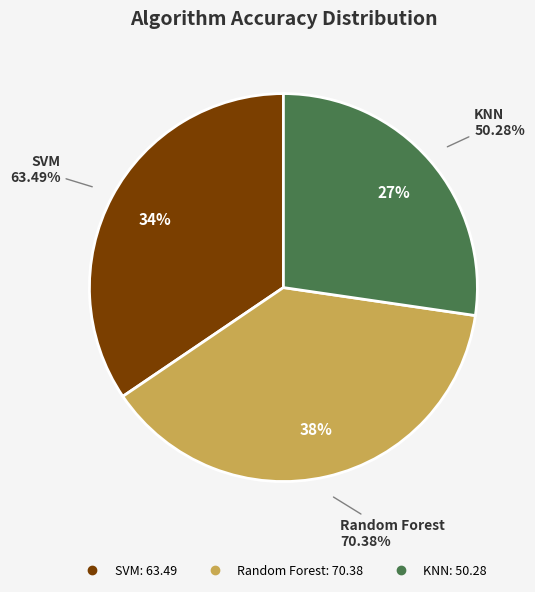

What percentage is NOT represented by Random Forest?

61.8%